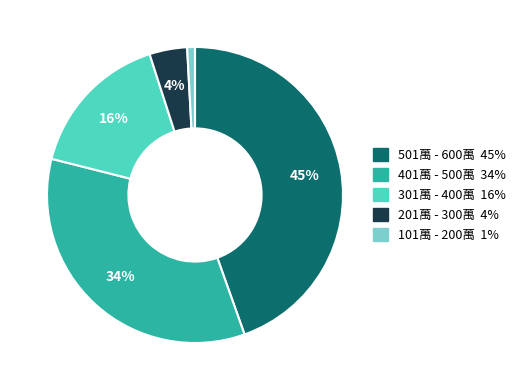

To the nearest percent, what is the difference between the largest and smallest slice percentages?

44%